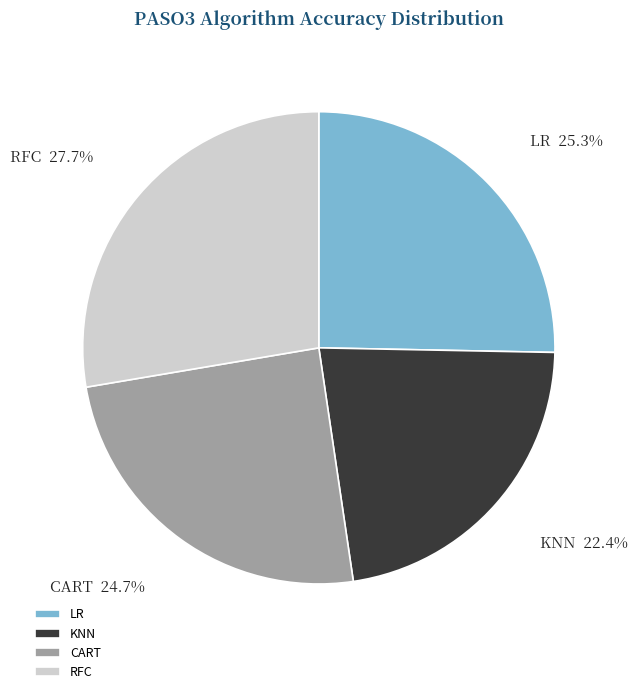

To the nearest percent, what percentage of the pie is LR?

25%